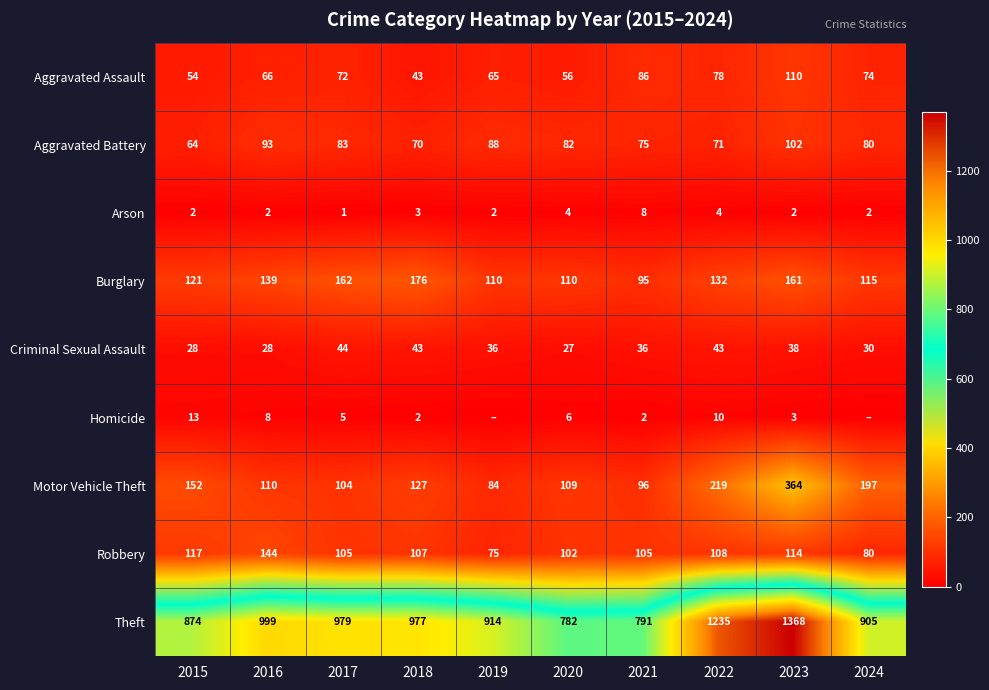

At how many categories does at least one series exceed 945?

5